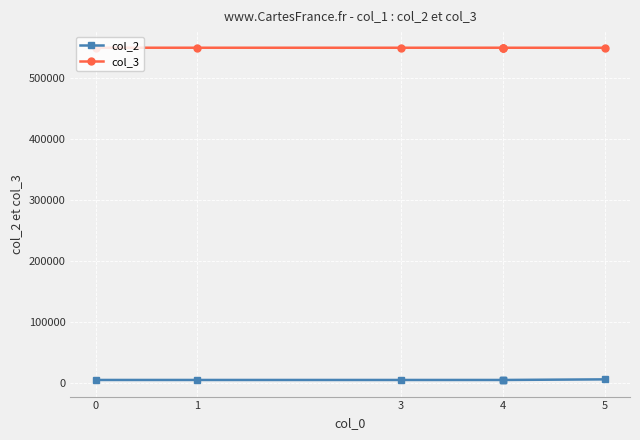

What is the average value of the col_2 series?

5156